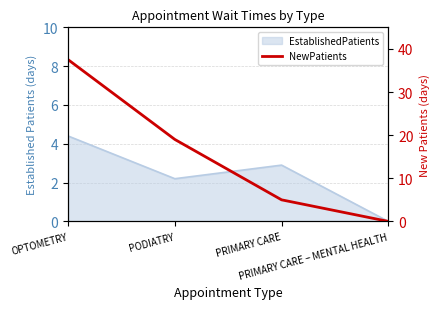

The chart shows a value of 28.1 at PODIATRY. True or false?

False